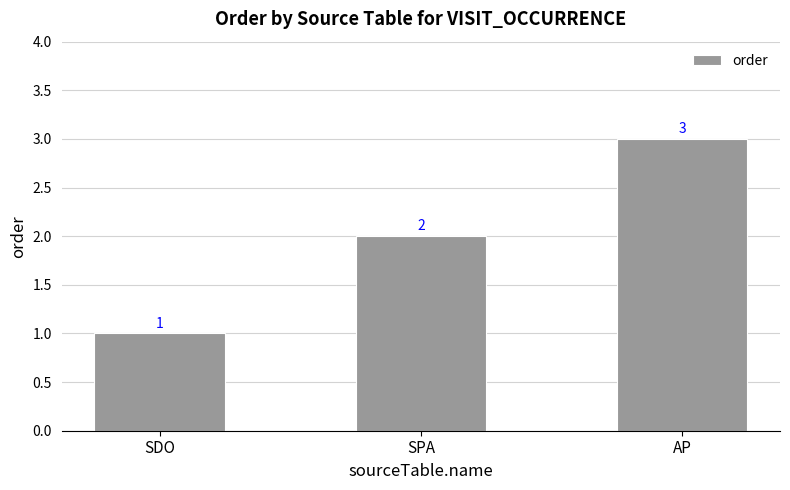

Reading left to right, what are all the values shown in this chart?

SDO=1	SPA=2	AP=3